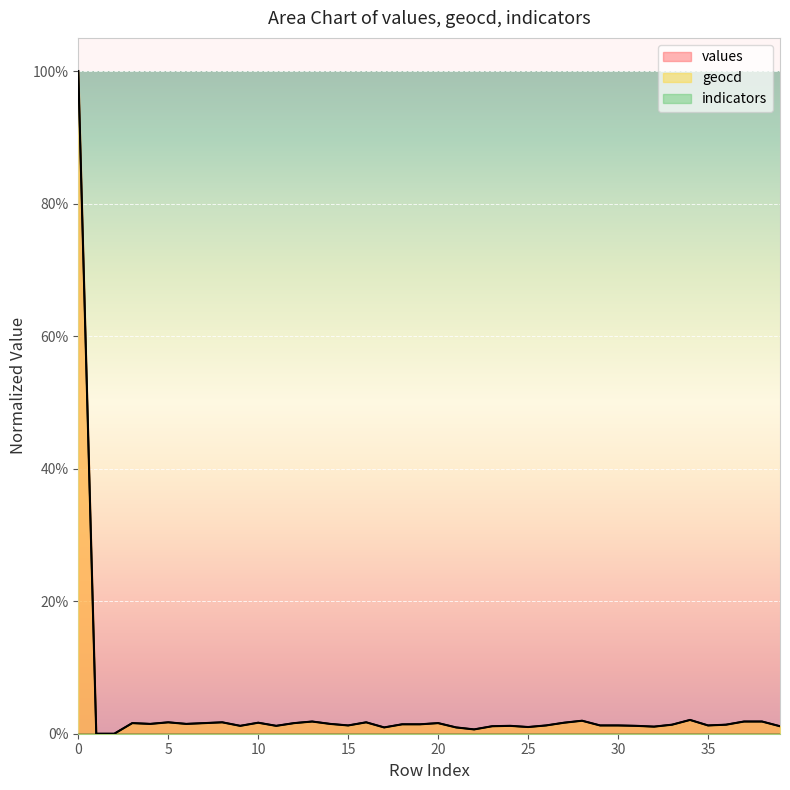

What is the greatest value displayed?

100.0